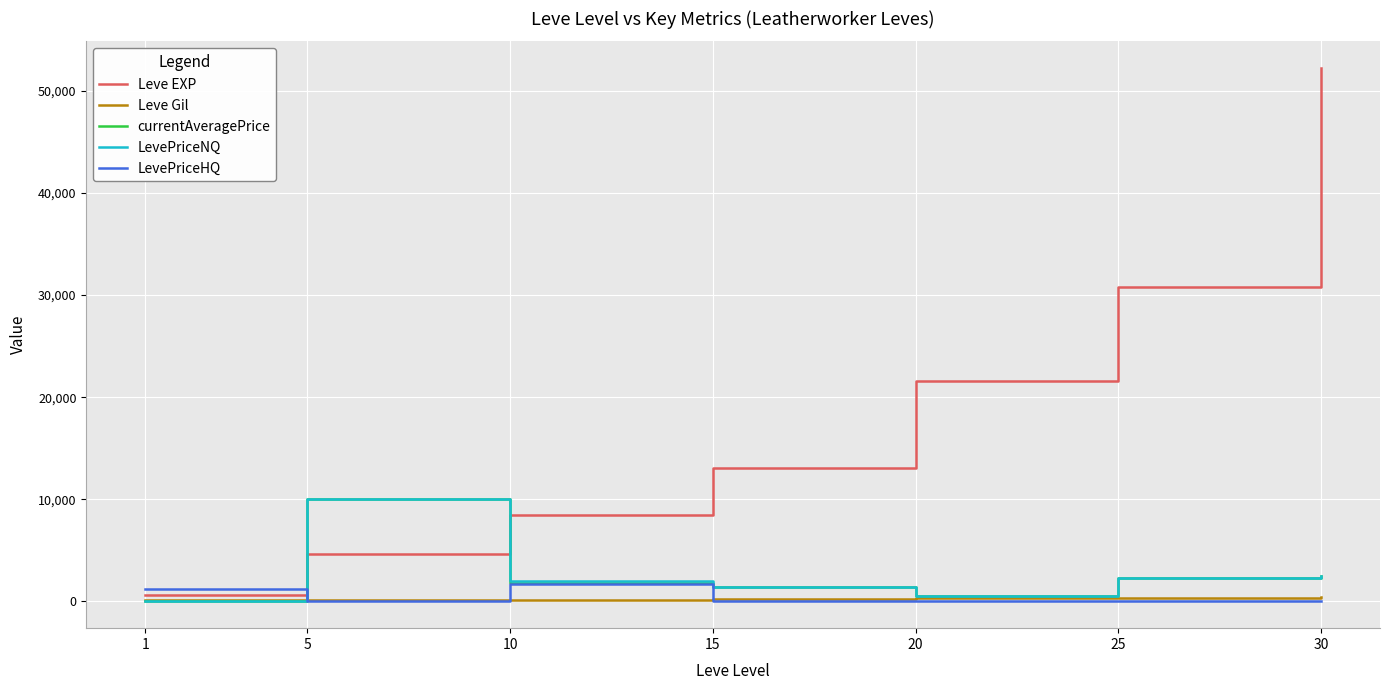

How many times do LevePriceHQ and Leve EXP cross each other?

1